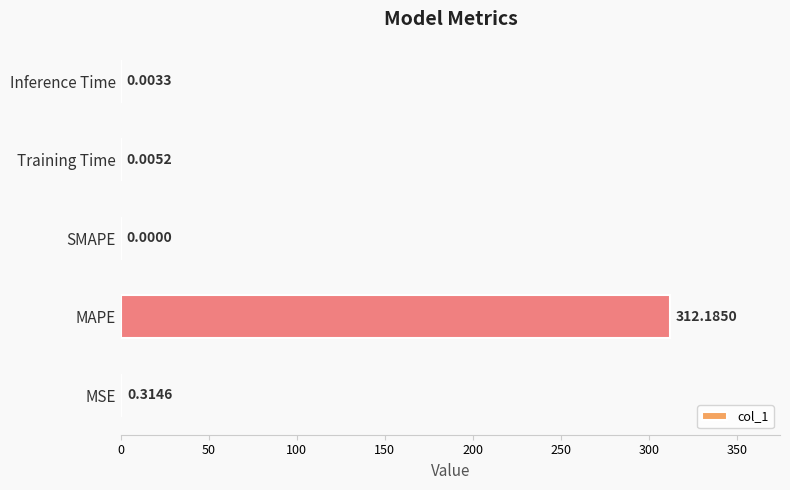

What is the sum of all values?

312.5